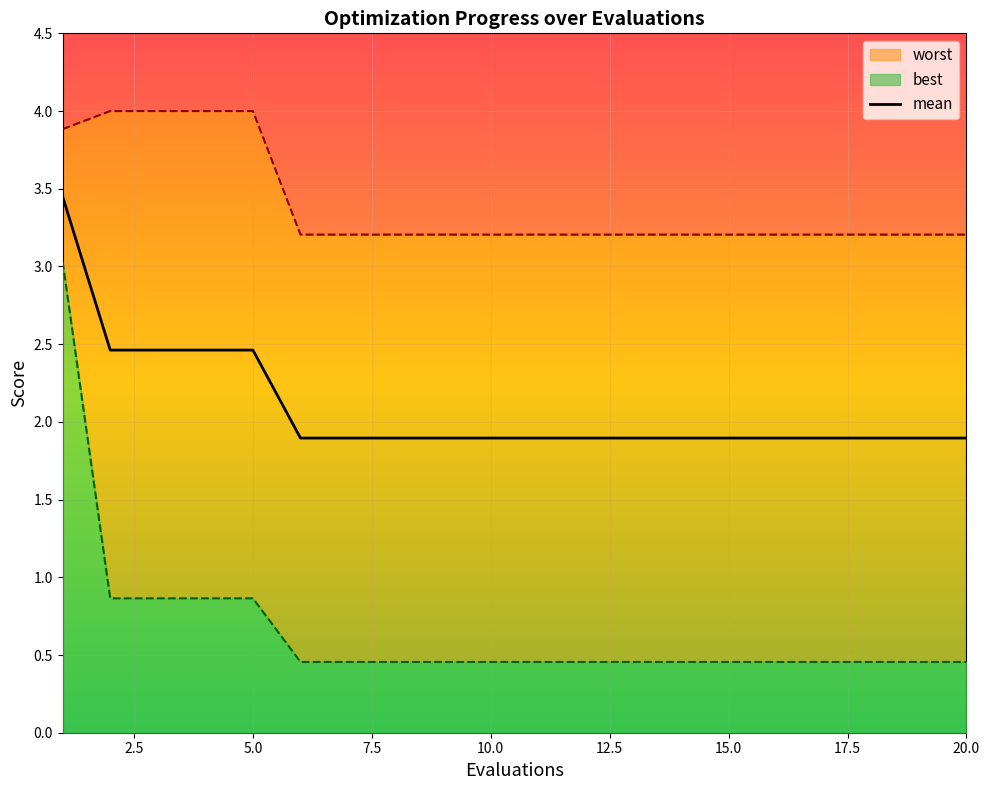

What is the lowest value of the mean series?

1.9